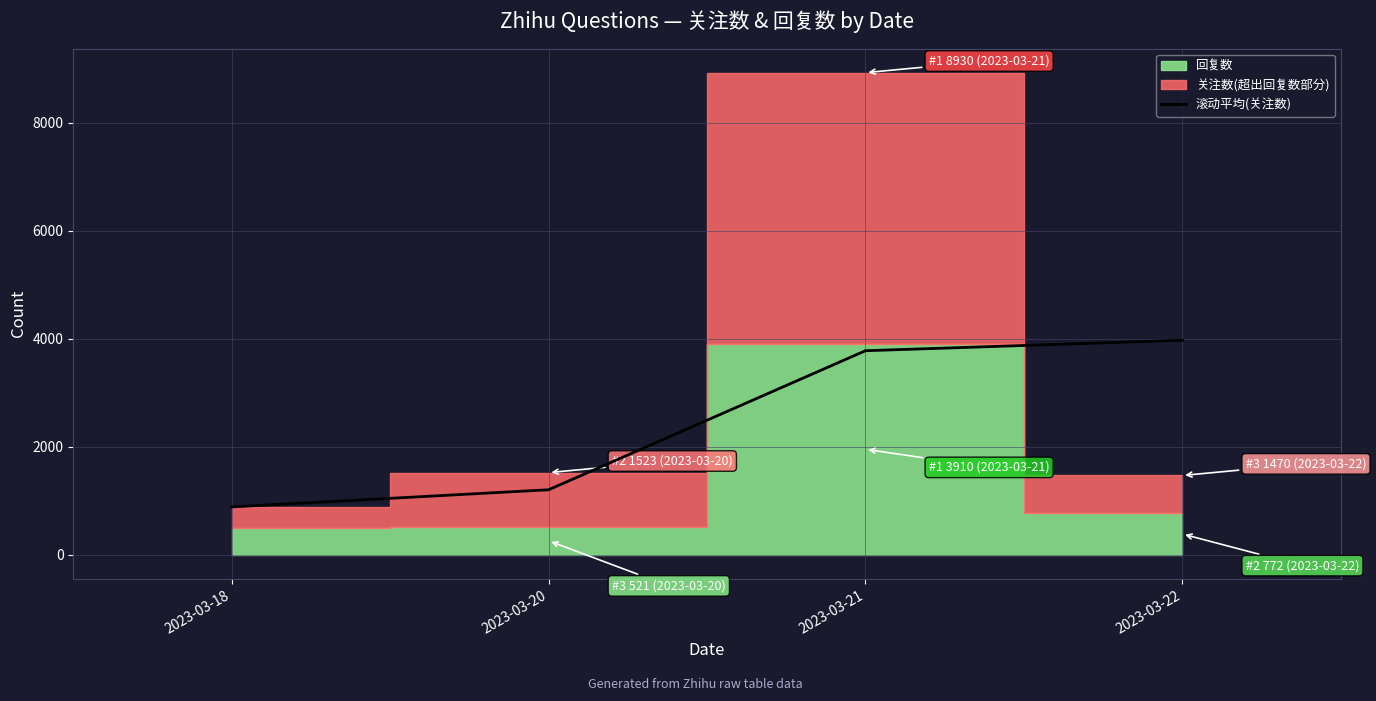

At which label is the value closest to 2431?

2023-03-20